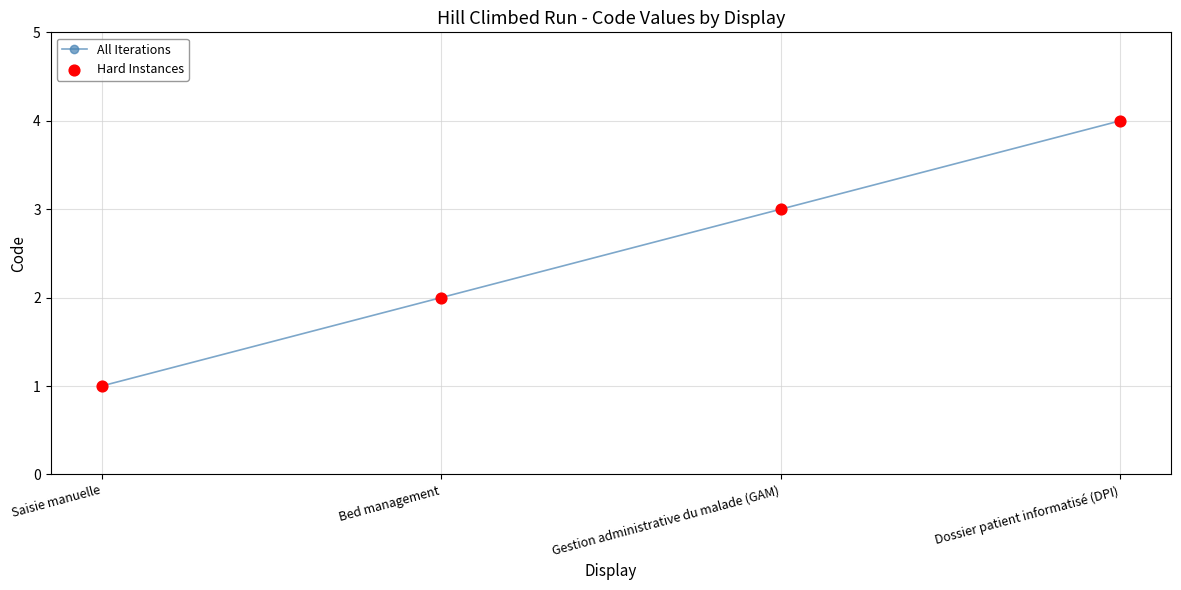

What is the difference between the maximum and minimum values?

3